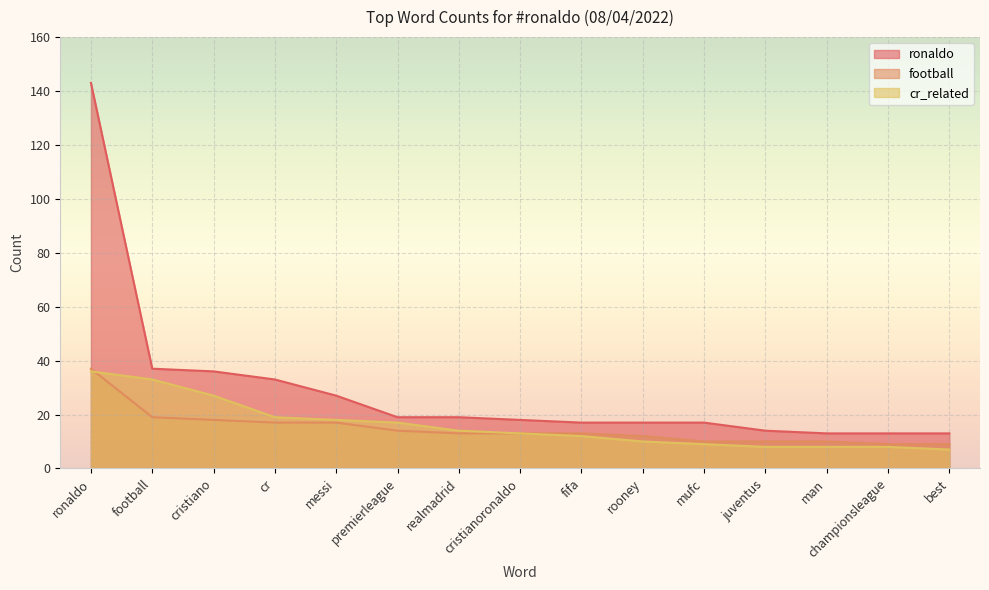

Rank the series at ronaldo from lowest to highest value.

cr_related, football, ronaldo